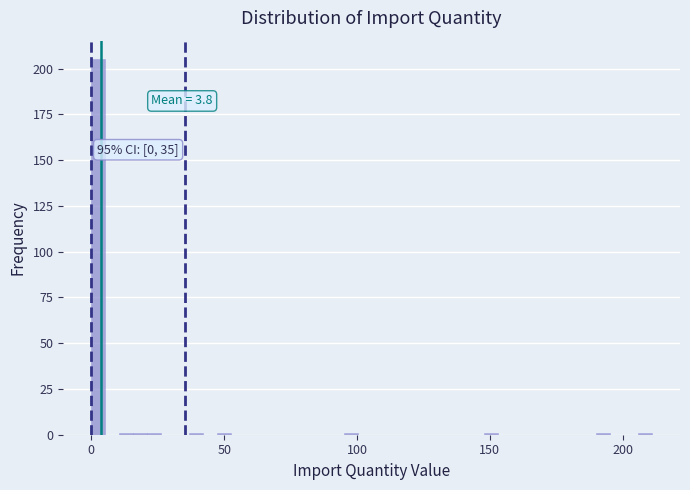

Around what value on the x-axis is the tallest bar? Give the approximate position of its centre, as read against the axis.

5